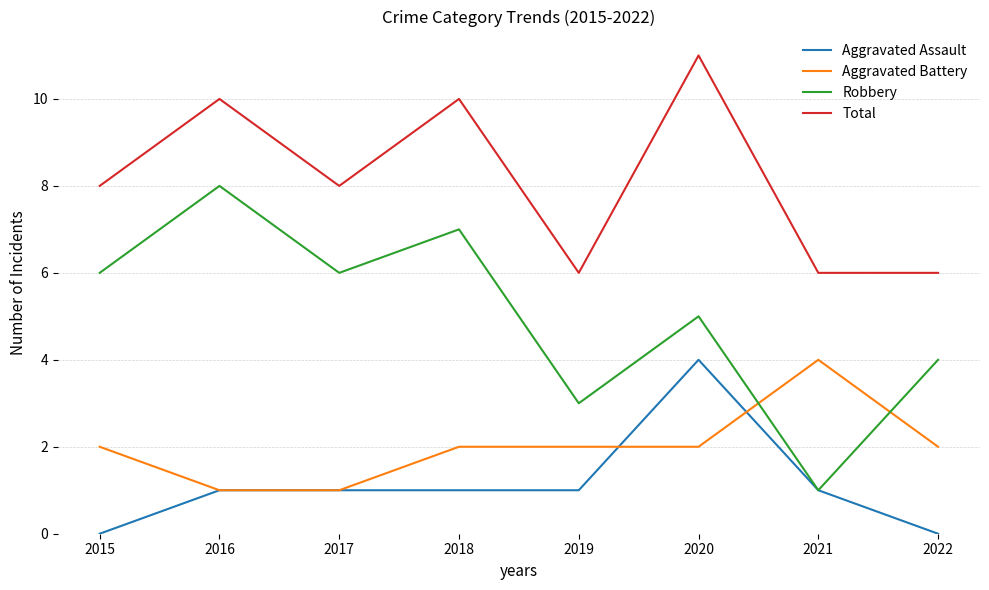

Is this an area chart (filled region under the line)?

No